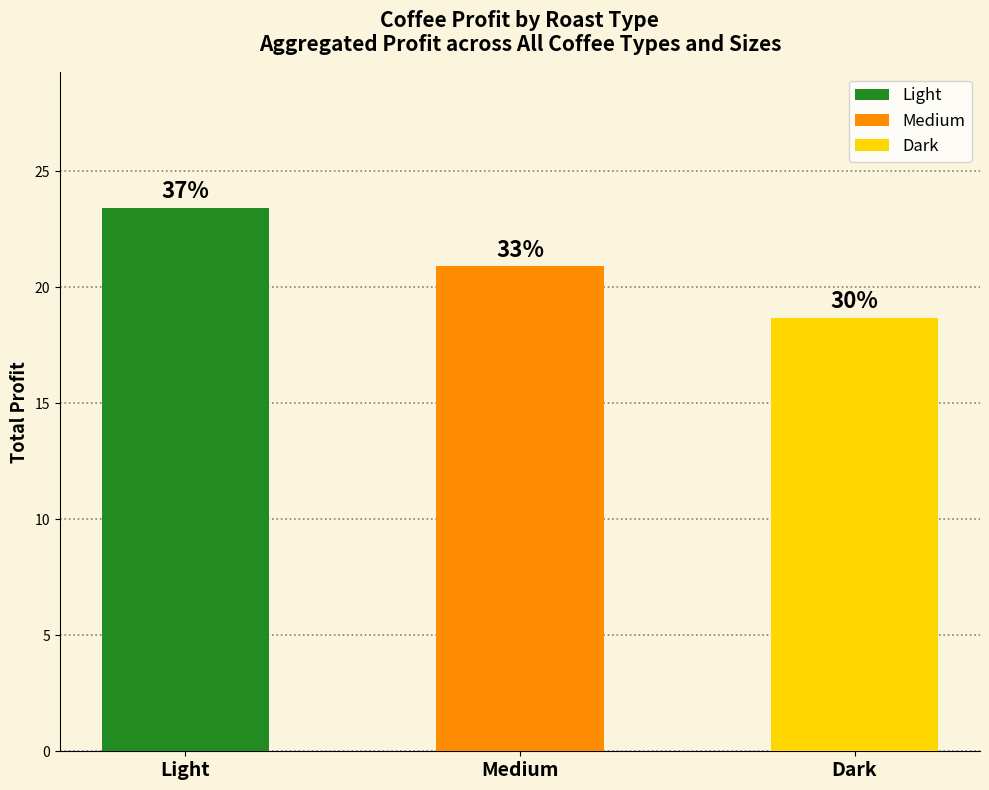

What is the sum of all Medium values?

20.9